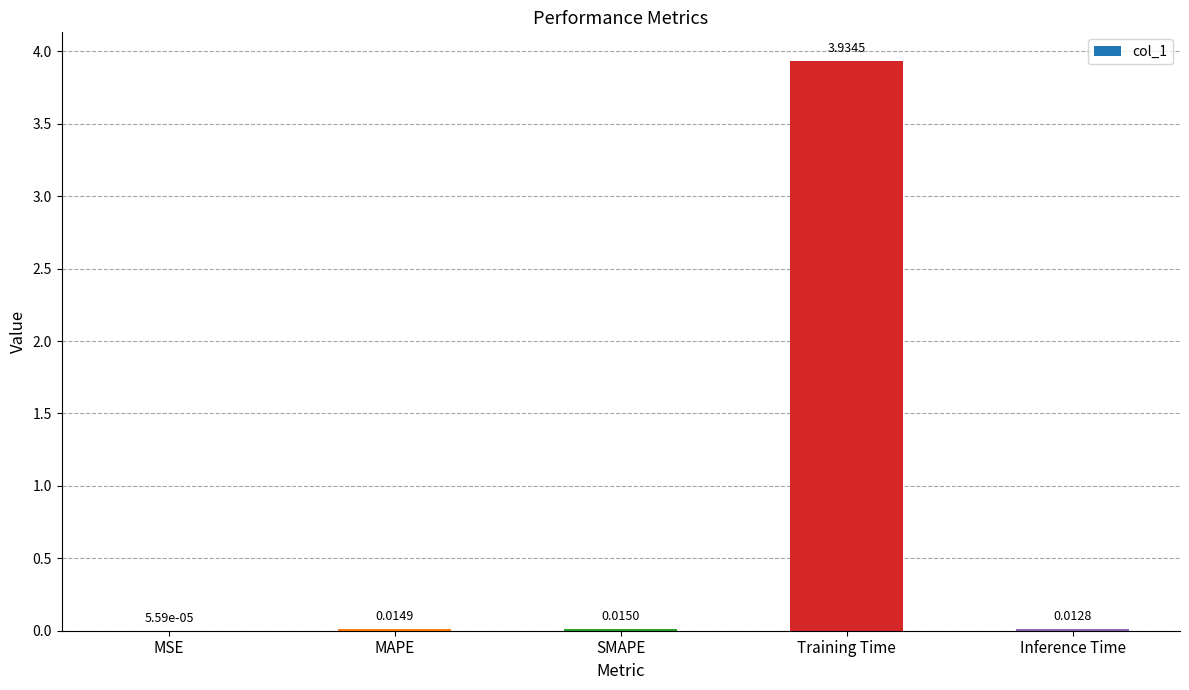

Which has a higher value, Training Time or SMAPE?

Training Time